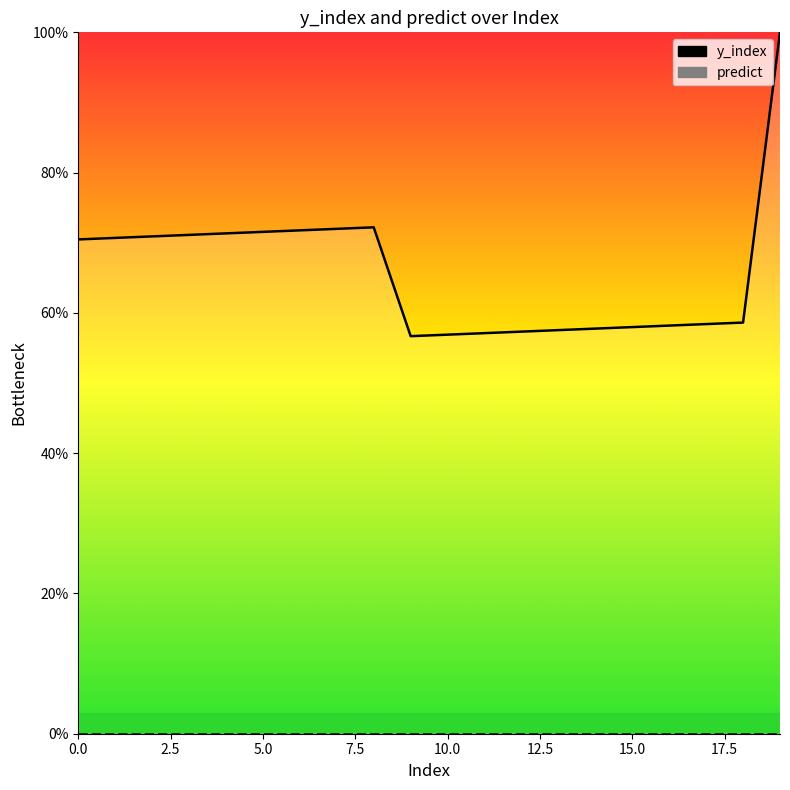

Is it true that predict equals 0.0 at 15.0?

True